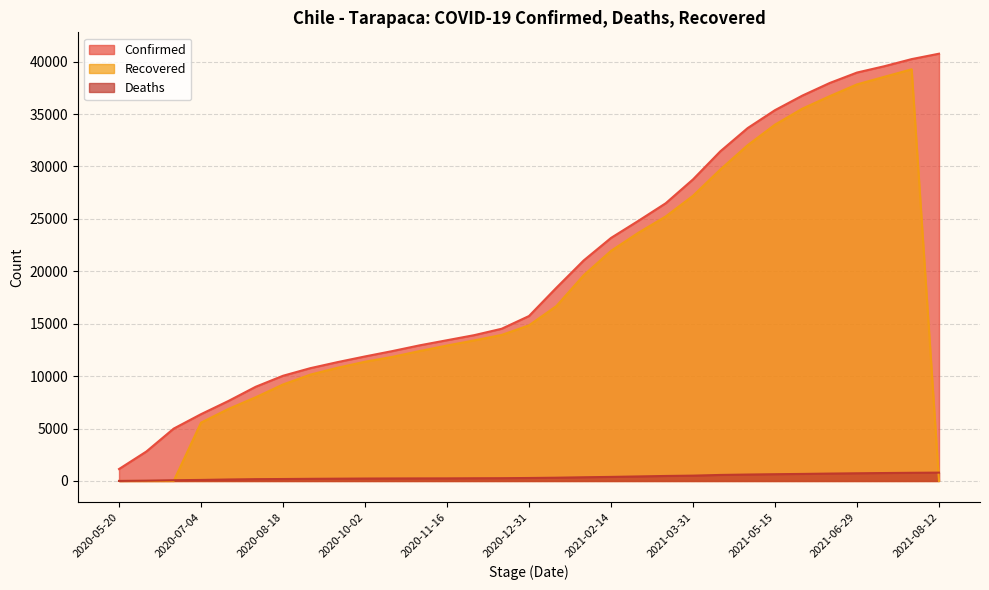

Reading left to right, list all the values displayed in this chart.

Confirmed: 2020-05-20=1139	2020-06-04=2810	2020-06-19=4995	2020-07-04=6372	2020-07-19=7627	2020-08-03=8985	2020-08-18=10035	2020-09-02=10760	2020-09-17=11339	2020-10-02=11878	2020-10-17=12389	2020-11-01=12938	2020-11-16=13425	2020-12-01=13911	2020-12-16=14519	2020-12-31=15733	2021-01-15=18426	2021-01-30=21033	2021-02-14=23183	2021-03-01=24812	2021-03-16=26487	2021-03-31=28766	2021-04-15=31445	2021-04-30=33662	2021-05-15=35371	2021-05-30=36758	2021-06-14=37960	2021-06-29=38957	2021-07-14=39560	2021-07-29=40240	2021-08-12=40755
Deaths: 2020-05-20=4	2020-06-04=28	2020-06-19=71	2020-07-04=98	2020-07-19=141	2020-08-03=173	2020-08-18=186	2020-09-02=204	2020-09-17=218	2020-10-02=231	2020-10-17=239	2020-11-01=244	2020-11-16=247	2020-12-01=258	2020-12-16=265	2020-12-31=284	2021-01-15=311	2021-01-30=353	2021-02-14=388	2021-03-01=432	2021-03-16=477	2021-03-31=509	2021-04-15=575	2021-04-30=613	2021-05-15=645	2021-05-30=671	2021-06-14=705	2021-06-29=733	2021-07-14=757	2021-07-29=779	2021-08-12=796
Recovered: 2020-05-20=0	2020-06-04=0	2020-06-19=0	2020-07-04=5565	2020-07-19=6867	2020-08-03=7983	2020-08-18=9204	2020-09-02=10144	2020-09-17=10801	2020-10-02=11373	2020-10-17=11837	2020-11-01=12393	2020-11-16=12919	2020-12-01=13410	2020-12-16=13930	2020-12-31=14846	2021-01-15=16680	2021-01-30=19621	2021-02-14=21947	2021-03-01=23675	2021-03-16=25228	2021-03-31=27204	2021-04-15=29711	2021-04-30=32029	2021-05-15=33989	2021-05-30=35513	2021-06-14=36703	2021-06-29=37828	2021-07-14=38551	2021-07-29=39266	2021-08-12=0